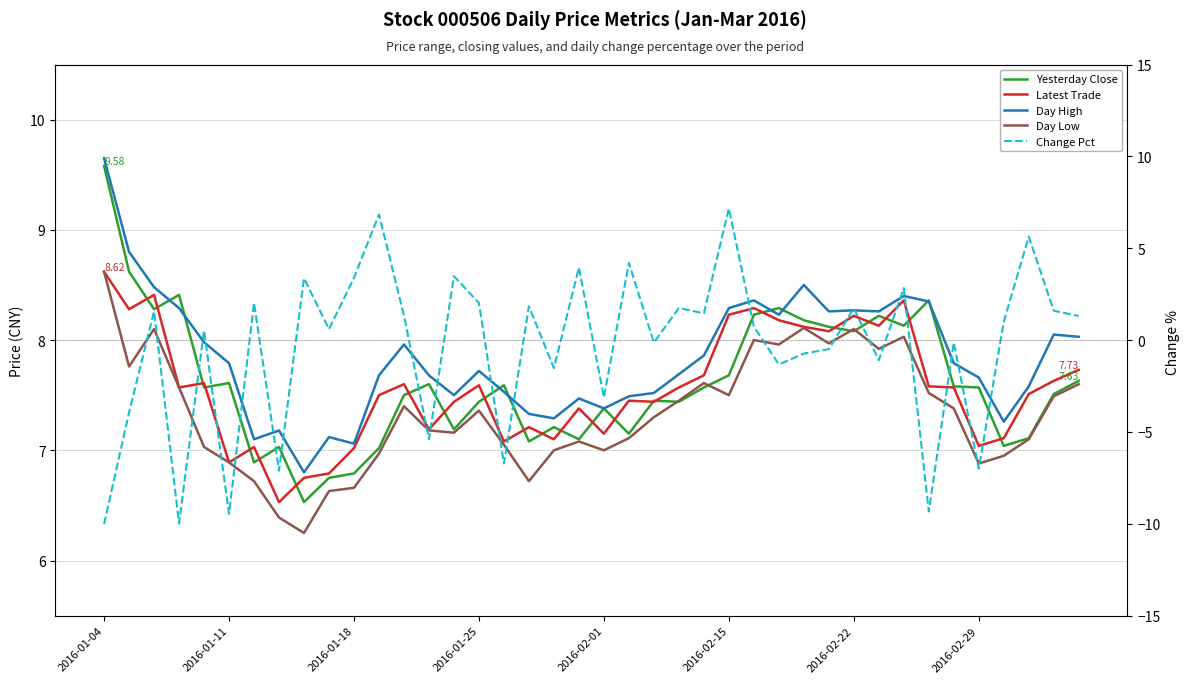

How many interior local valleys does the Latest Trade series have?

12